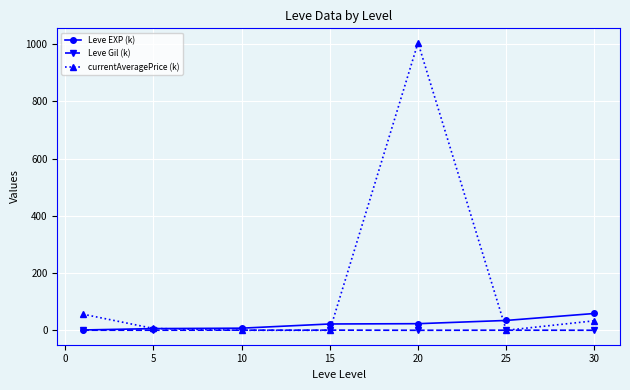

Rank the series by their maximum value, from highest to lowest.

currentAveragePrice (k), Leve EXP (k), Leve Gil (k)